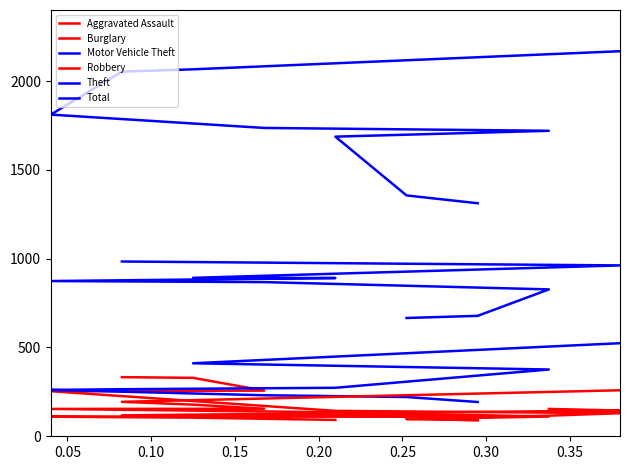

Which series has the largest total across all categories?

Total